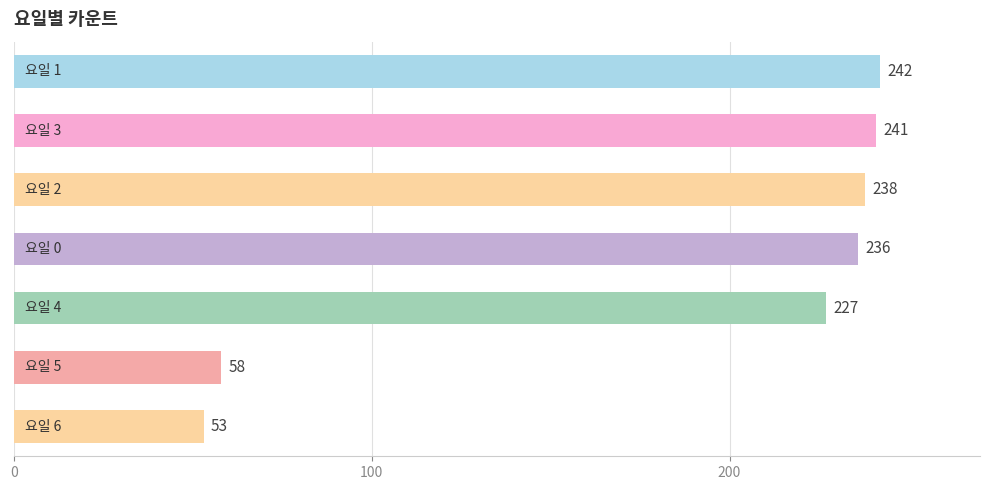

What is the value of the 7th bar from the top?

53